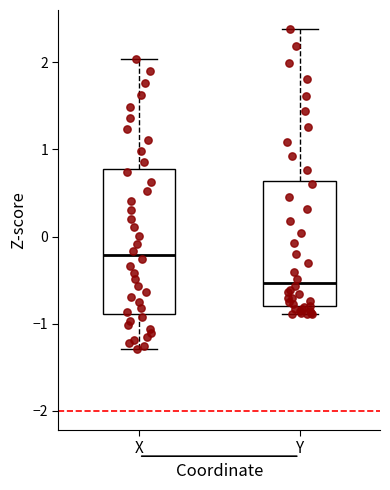

Reading left to right, transcribe this box plot: for each box, give where its median line is, the range the box spans, and where its two whiskers end, as read against the y-axis. The values are not printed on the chart, so give them approximately, as read against the axis.

X: median -0.2, box -0.9 to 0.8, whiskers -1.3 to 2.0
Y: median -0.5, box -0.8 to 0.6, whiskers -0.9 to 2.4